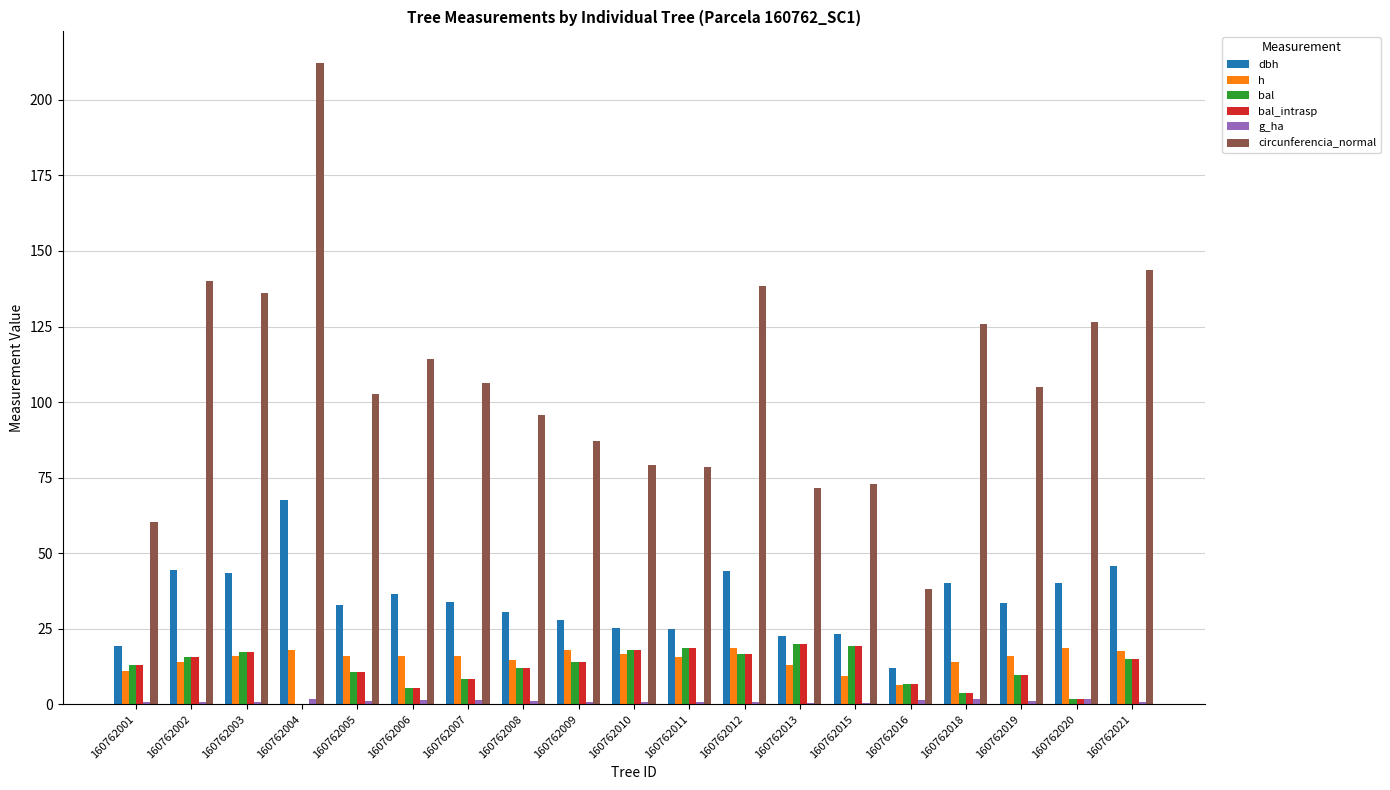

Is it true that h equals 14.0 at 160762018?

True